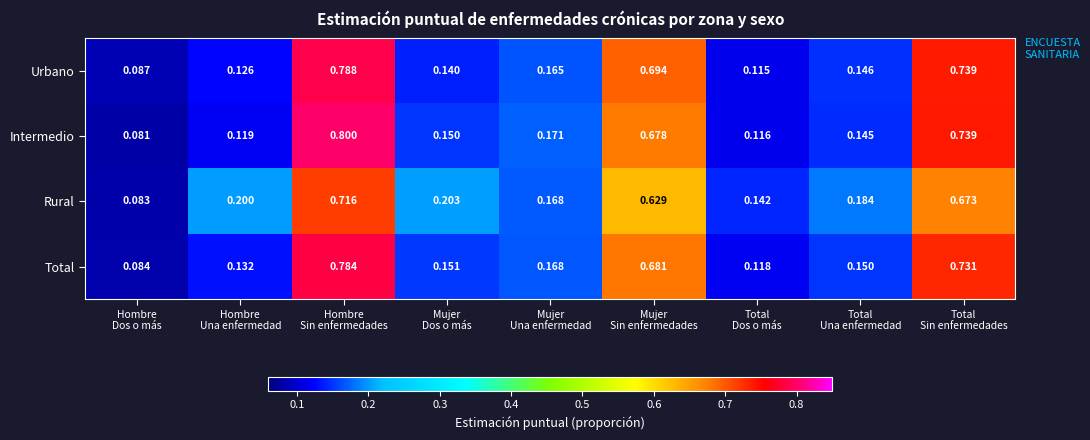

Rank the series by their maximum value, from lowest to highest.

Rural, Total, Urbano, Intermedio